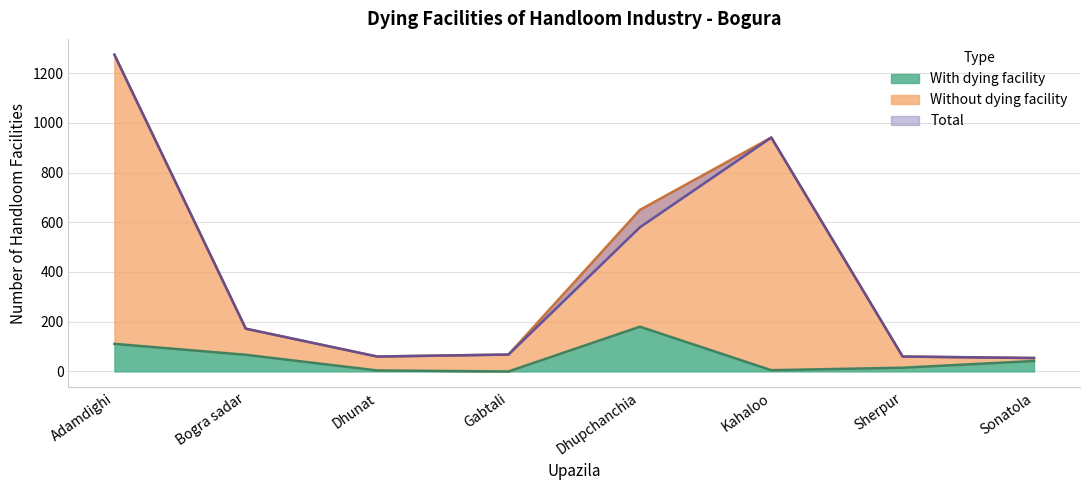

Does the chart display data point markers on the line(s)?

No